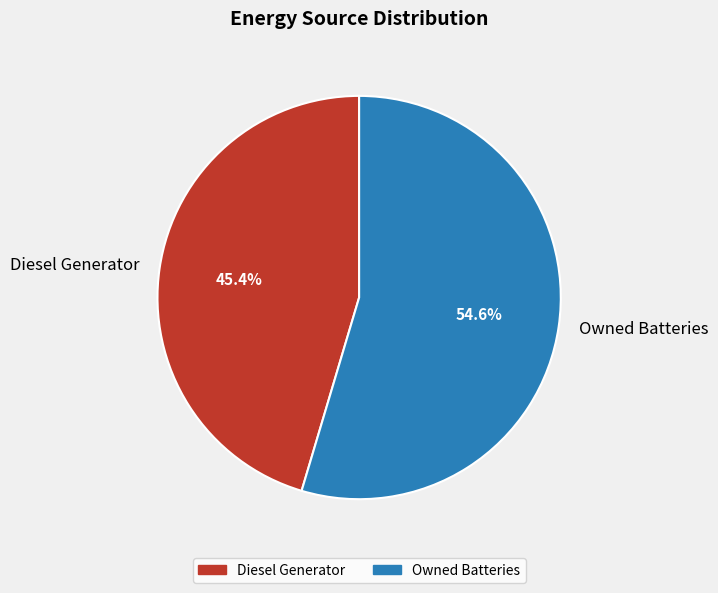

Which category has the smallest portion of the pie?

Diesel Generator